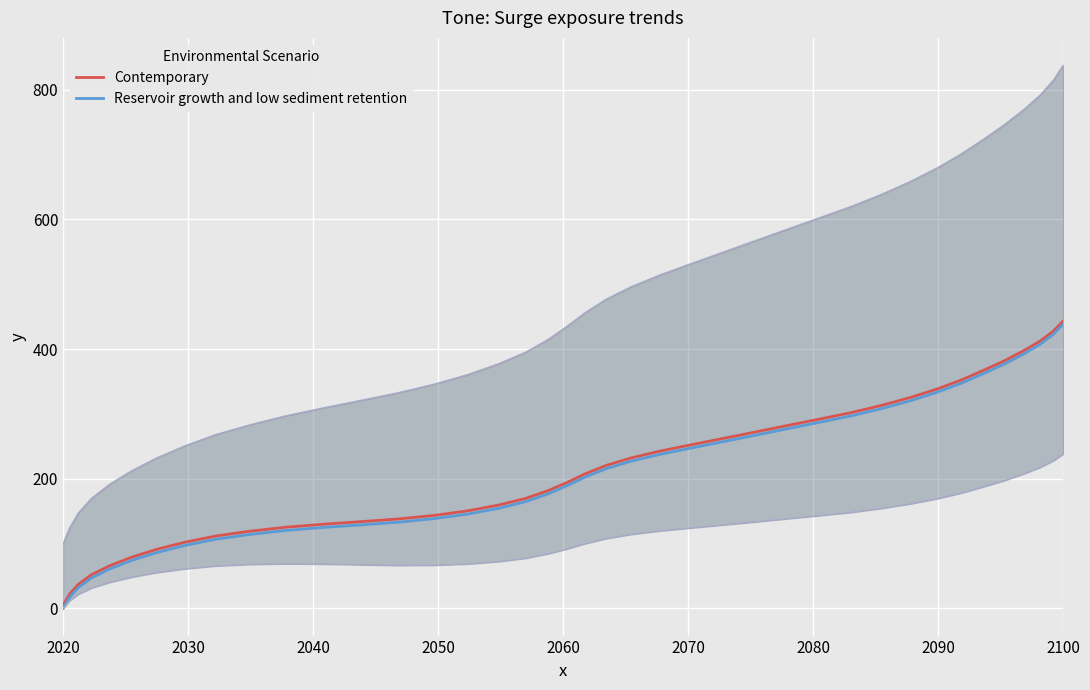

How many values in the Reservoir growth and low sediment retention series exceed 202?

20